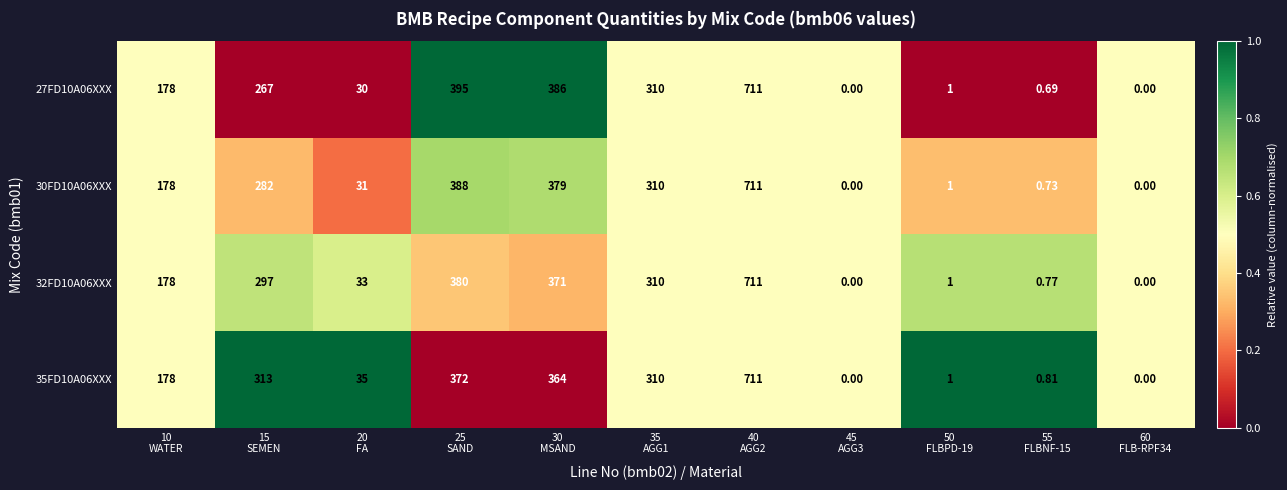

Count the number of categories in the chart.

11